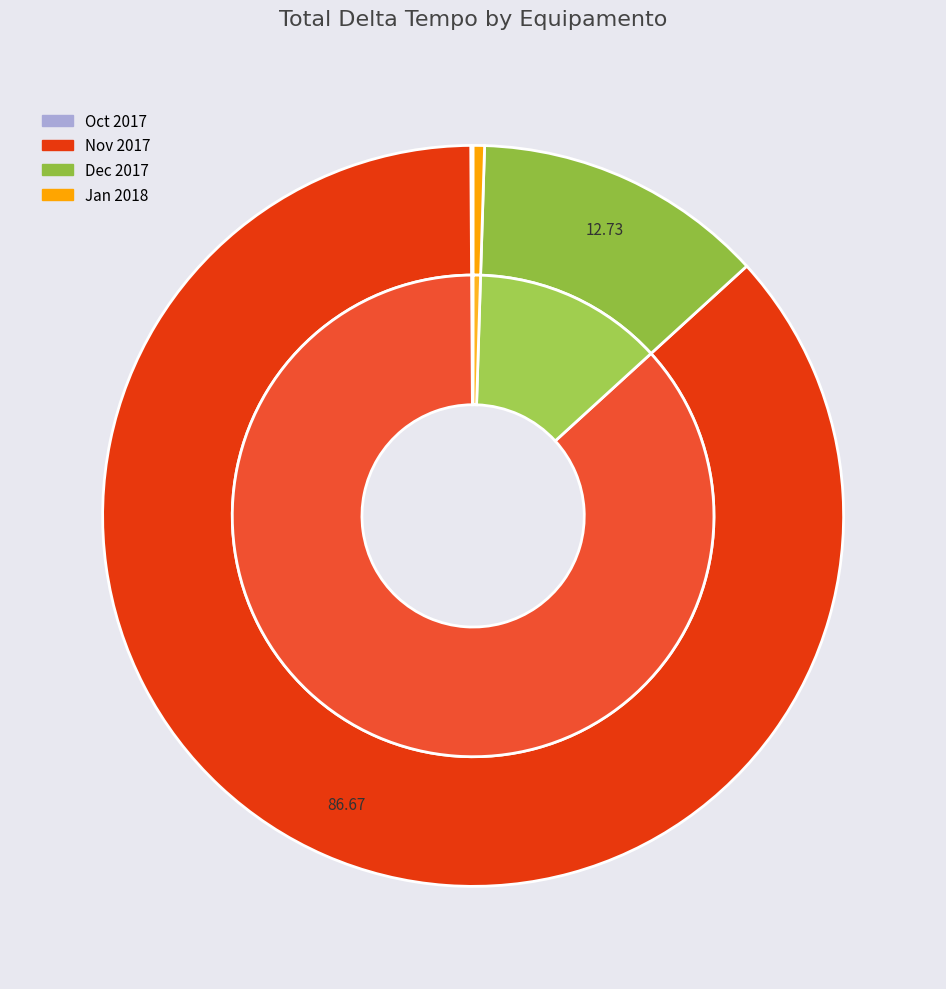

Does 9 represent more than half of the total?

Yes